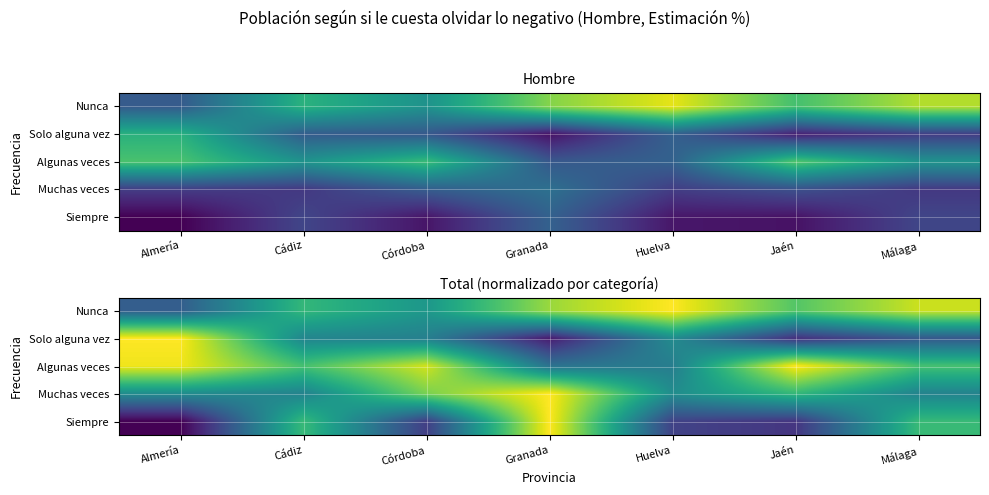

True or false: Solo alguna vez has a value of 4.1 at Granada.

True